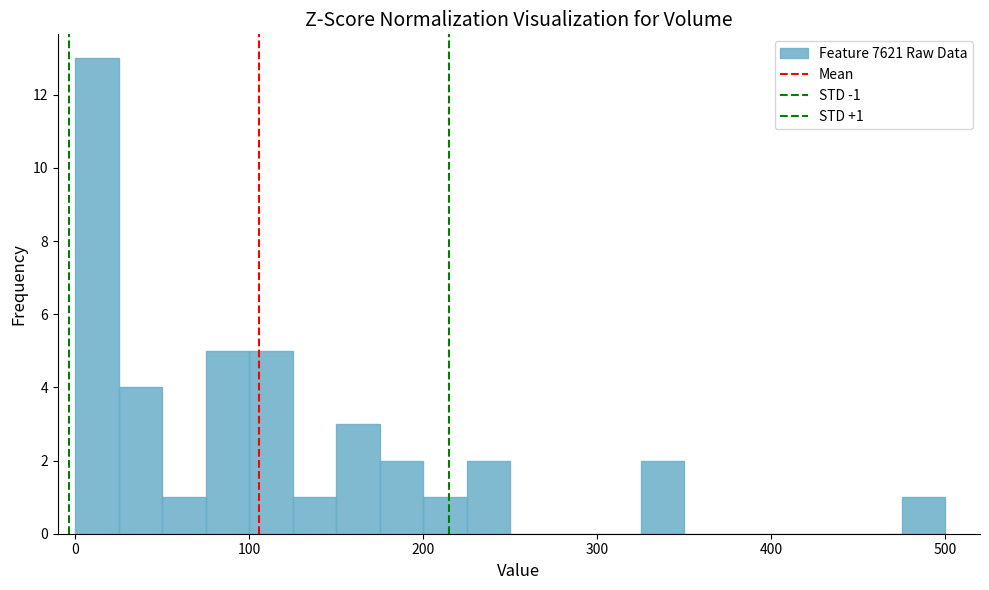

Around what value on the x-axis is the tallest bar? Give the approximate position of its centre, as read against the axis.

10